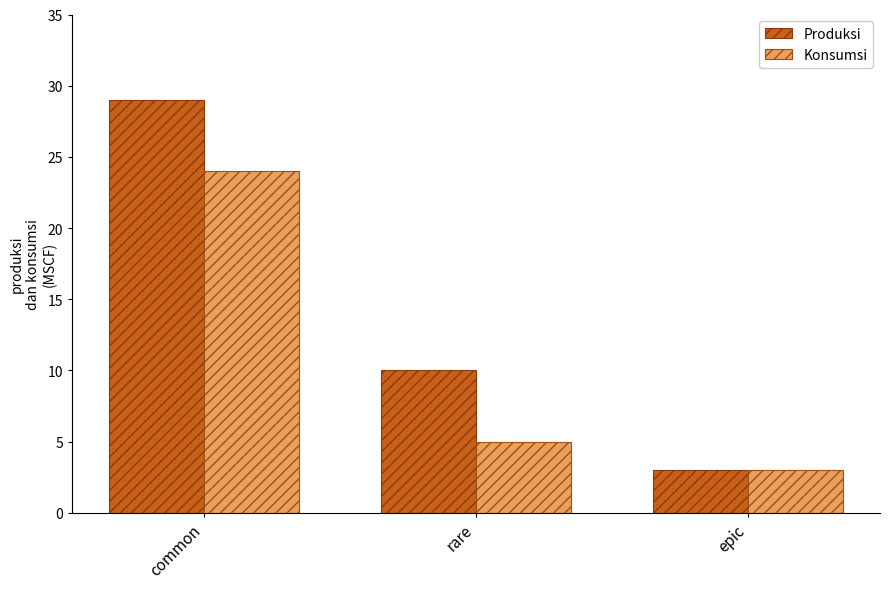

What position from the left is epic?

3